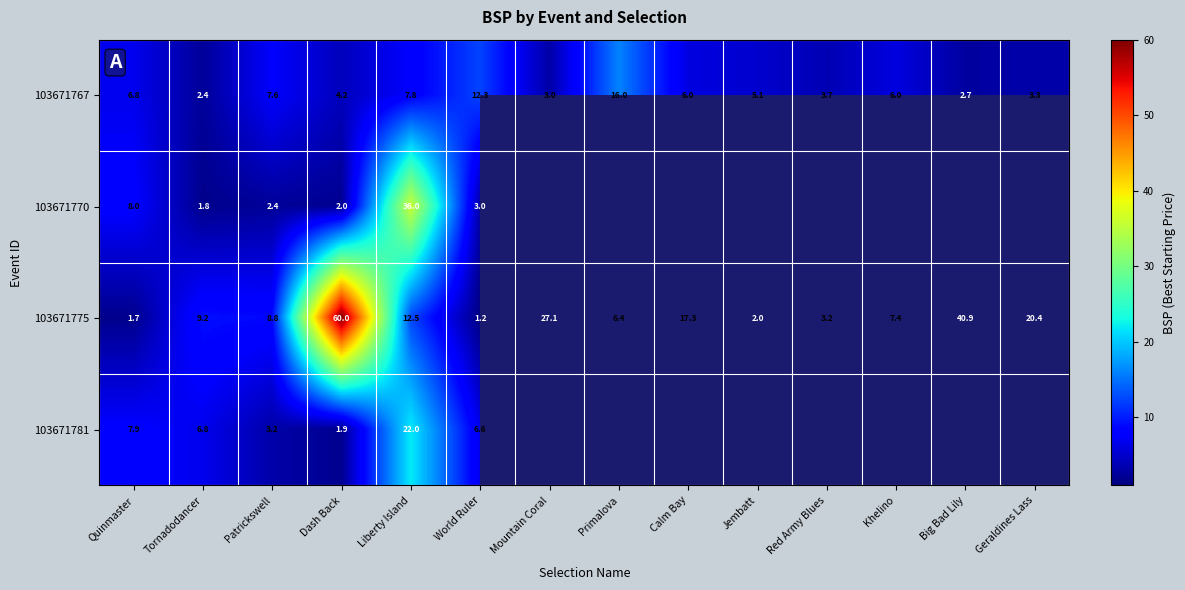

What is the total value across all series at Patrickswell?

22.0